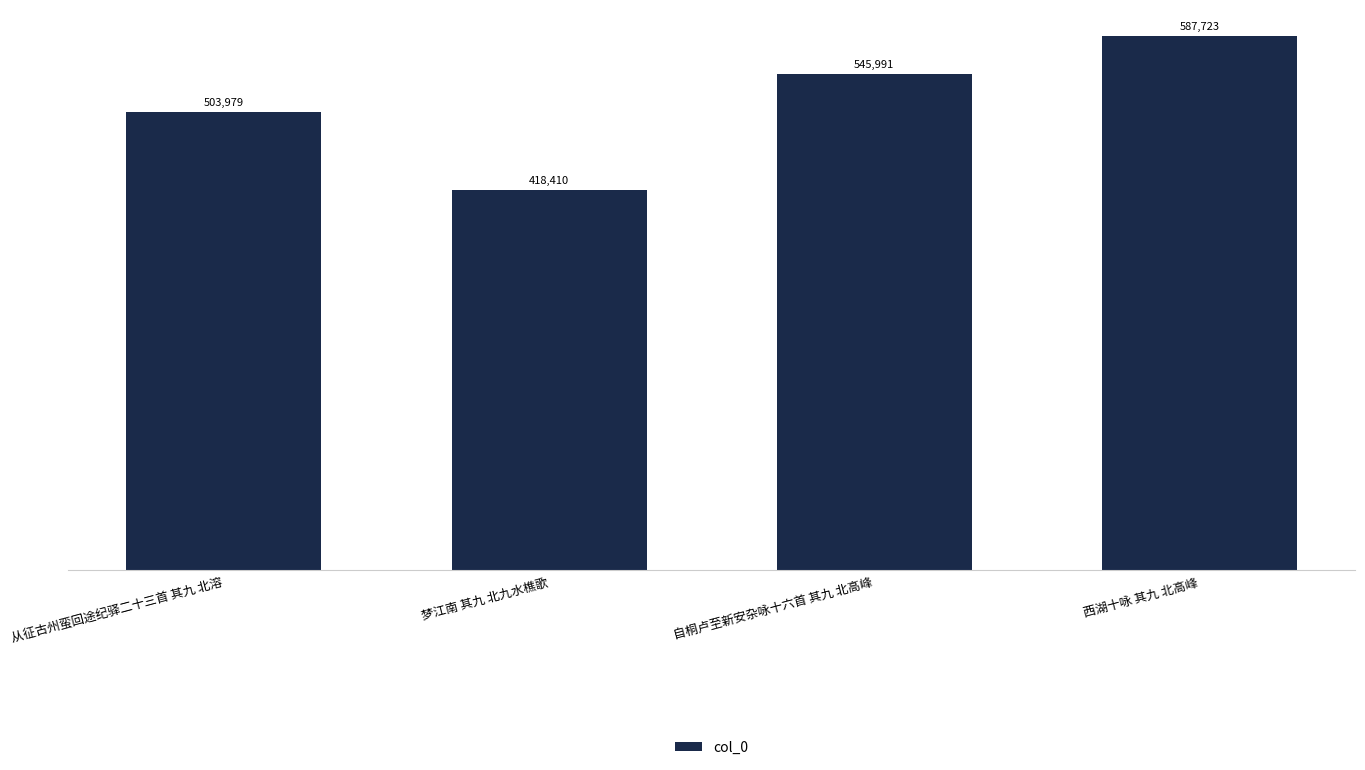

What is the change in value from 梦江南 其九 北九水樵歌 to 自桐卢至新安杂咏十六首 其九 北高峰?

+127581